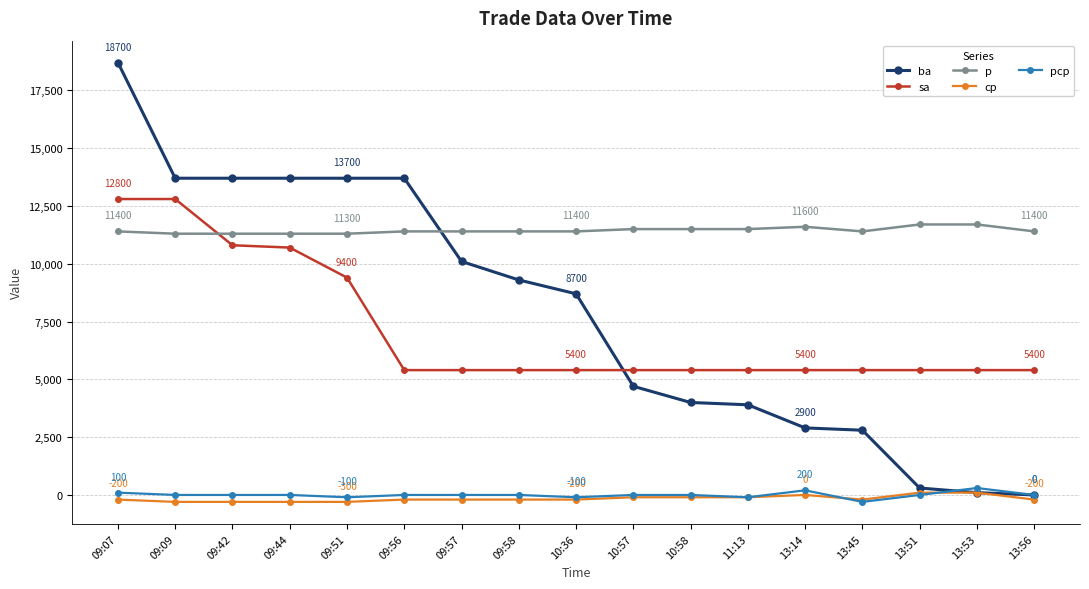

What is the label of the 5th point from the right?

13:14